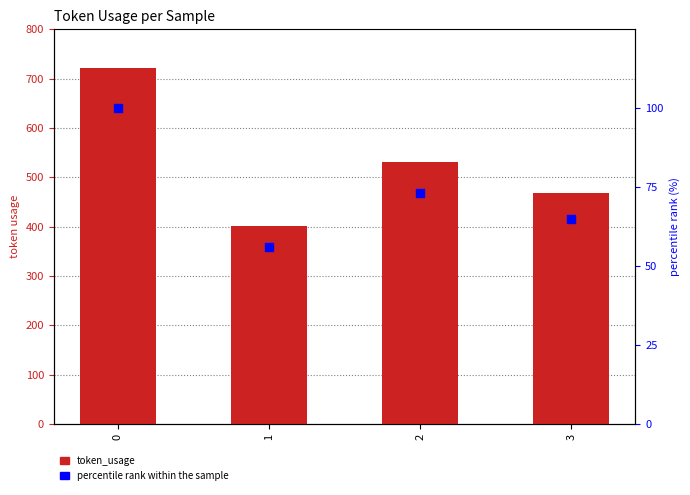

Which series contains the highest Y value?

token_usage